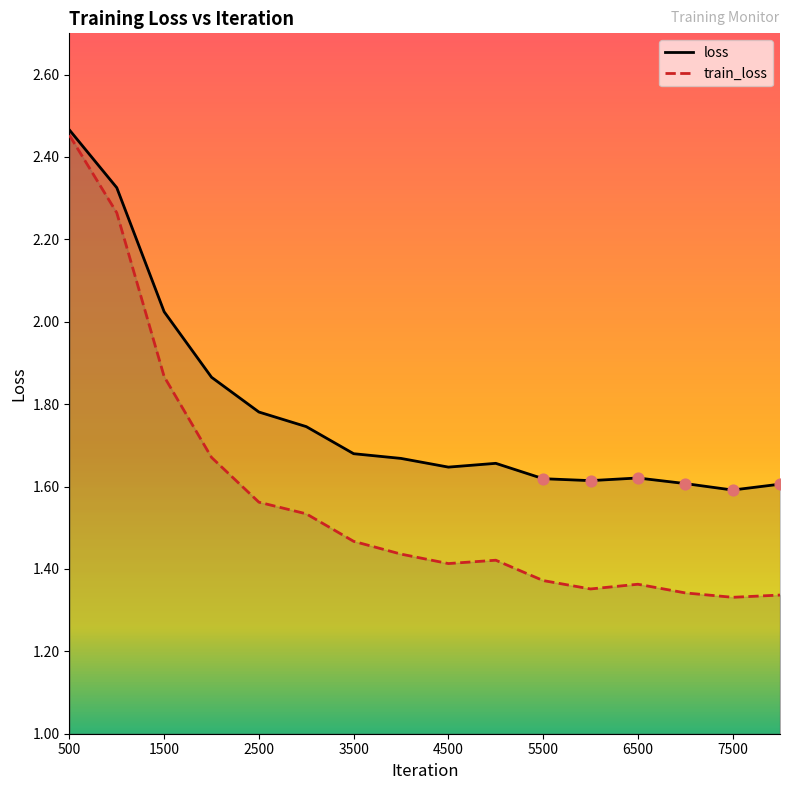

What are all the series names shown in the legend?

loss, train_loss